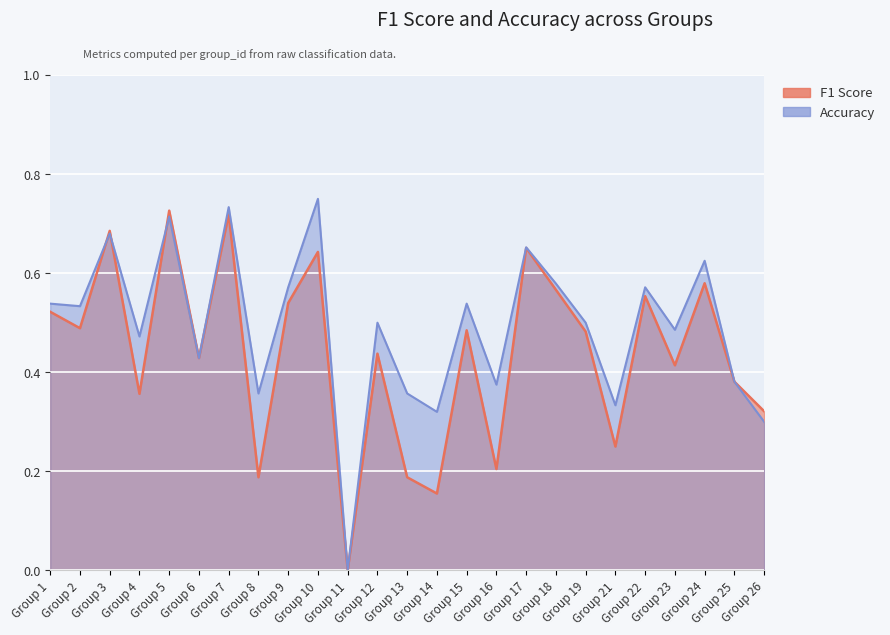

Reading right to left, transcribe all the data shown in this chart.

f1: 0.3	0.4	0.6	0.4	0.6	0.2	0.5	0.6	0.7	0.2	0.5	0.2	0.2	0.4	0.0	0.6	0.5	0.2	0.7	0.4	0.7	0.4	0.7	0.5	0.5
accuracy: 0.3	0.4	0.6	0.5	0.6	0.3	0.5	0.6	0.7	0.4	0.5	0.3	0.4	0.5	0.0	0.8	0.6	0.4	0.7	0.4	0.7	0.5	0.7	0.5	0.5